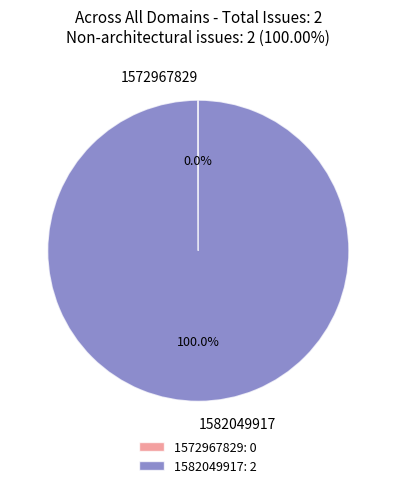

Does any single category account for the majority?

Yes